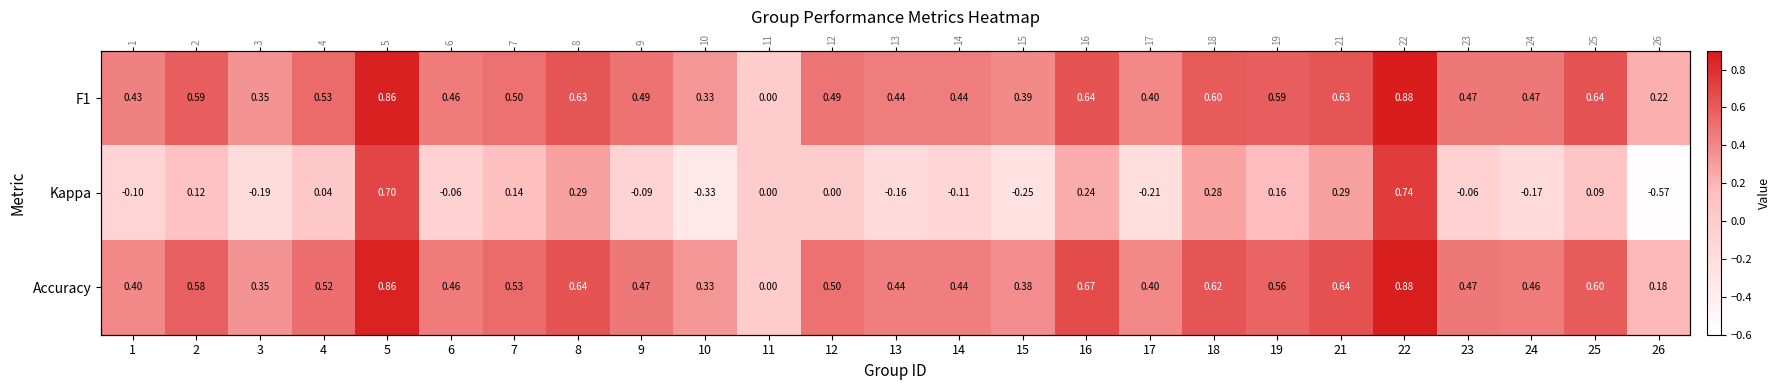

What is the difference between the maximum and minimum values in the Kappa series?

1.3